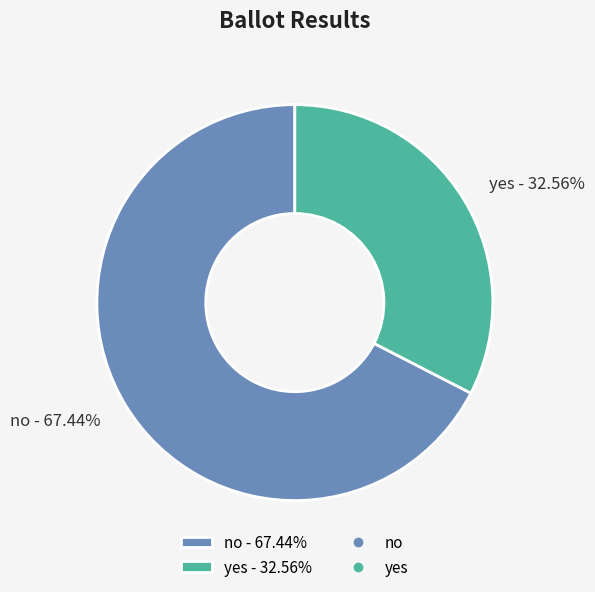

To the nearest percent, what percentage of the pie is no?

67%